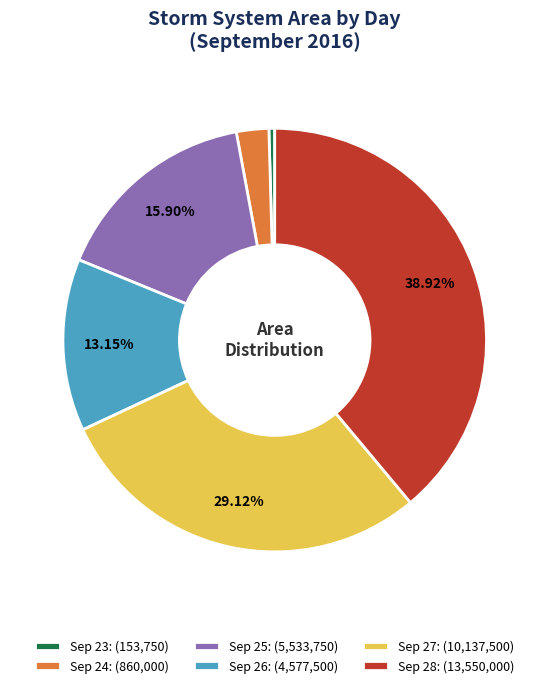

What is the ratio of the value at Sep 28: (13,550,000) to the value at Sep 24: (860,000)?

15.8